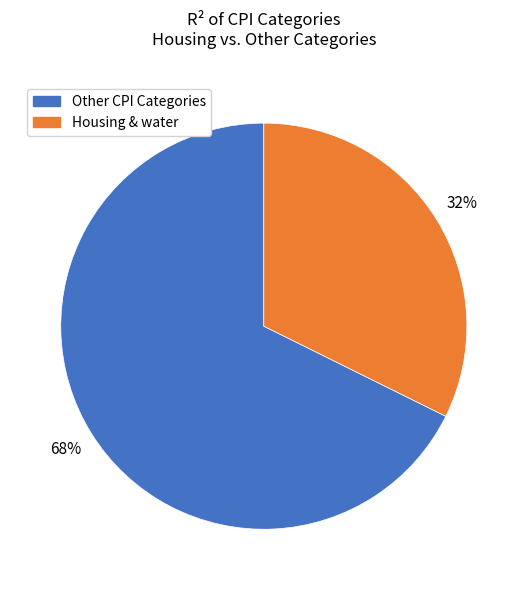

True or false: Other CPI Categories accounts for 77% of the total.

False